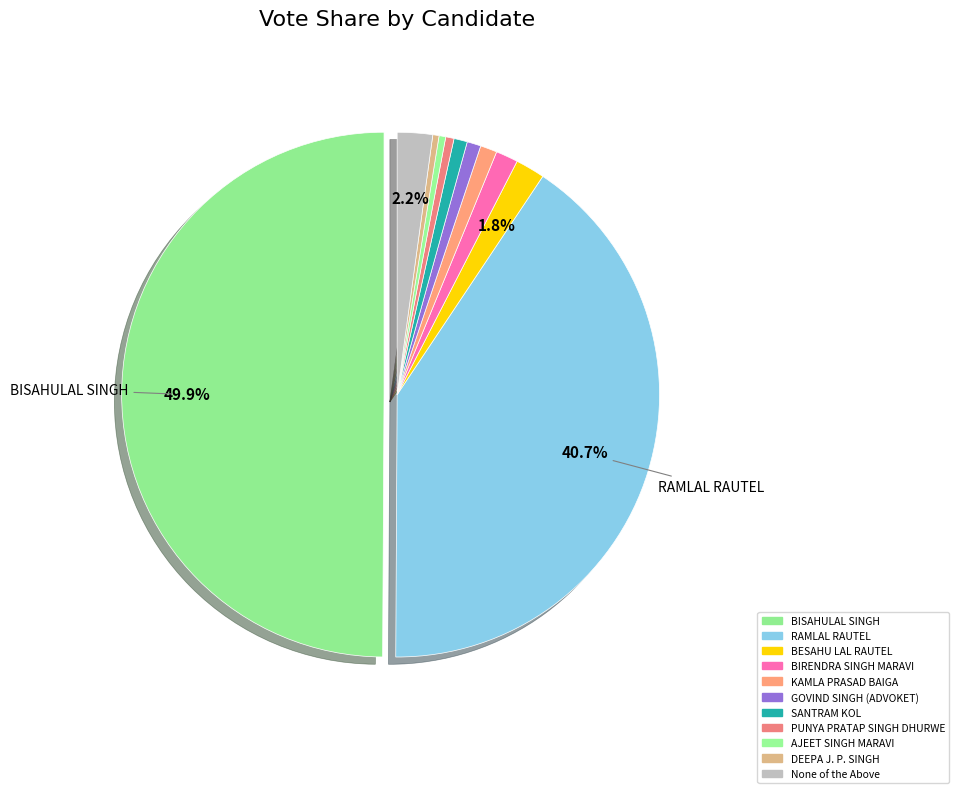

How many slices are in this pie chart?

11